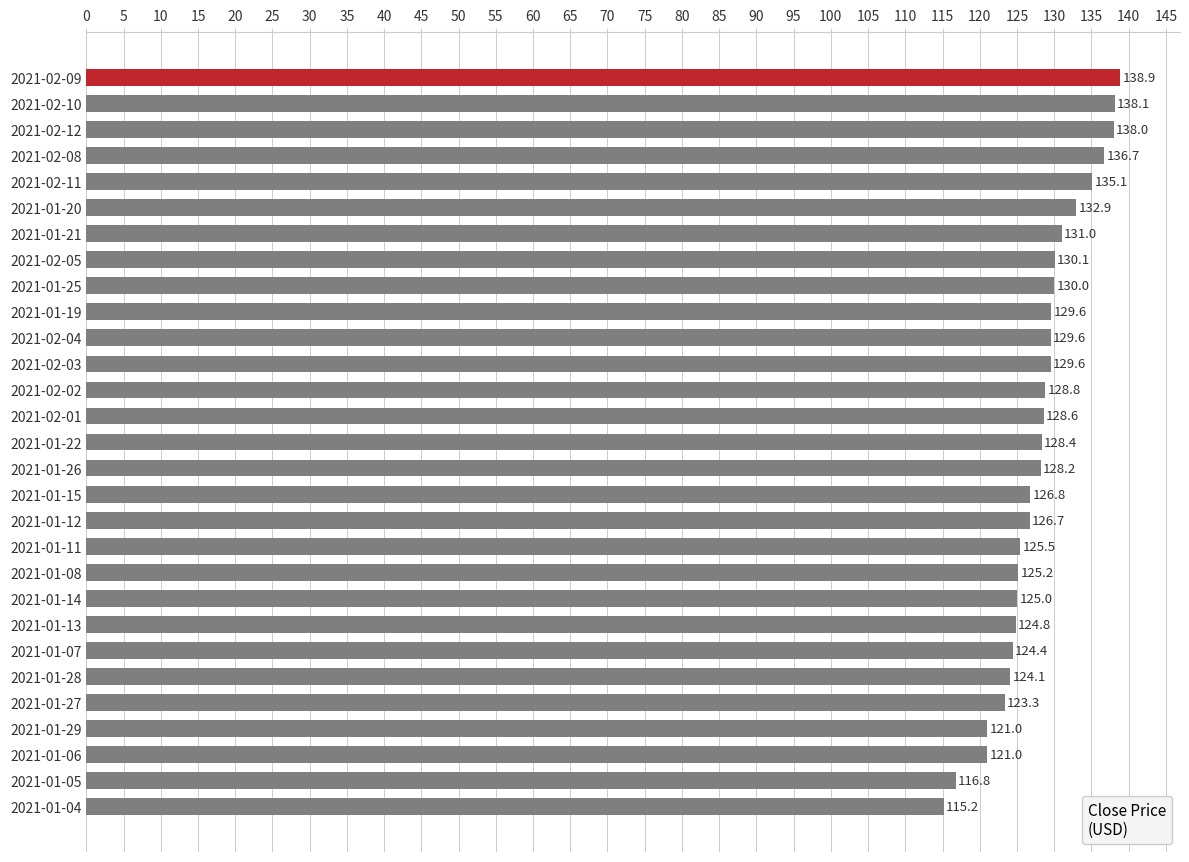

What is the minimum value shown in the chart?

115.2